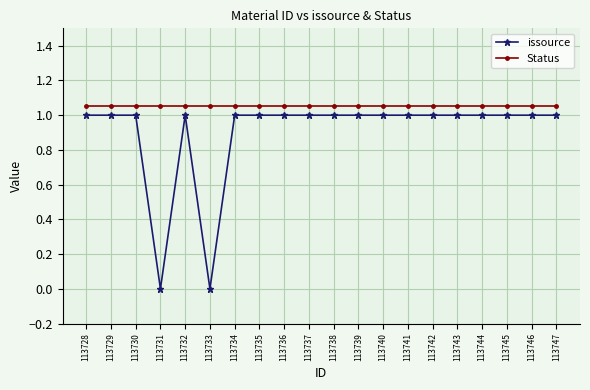

What are all the series names shown in the legend?

issource, Status